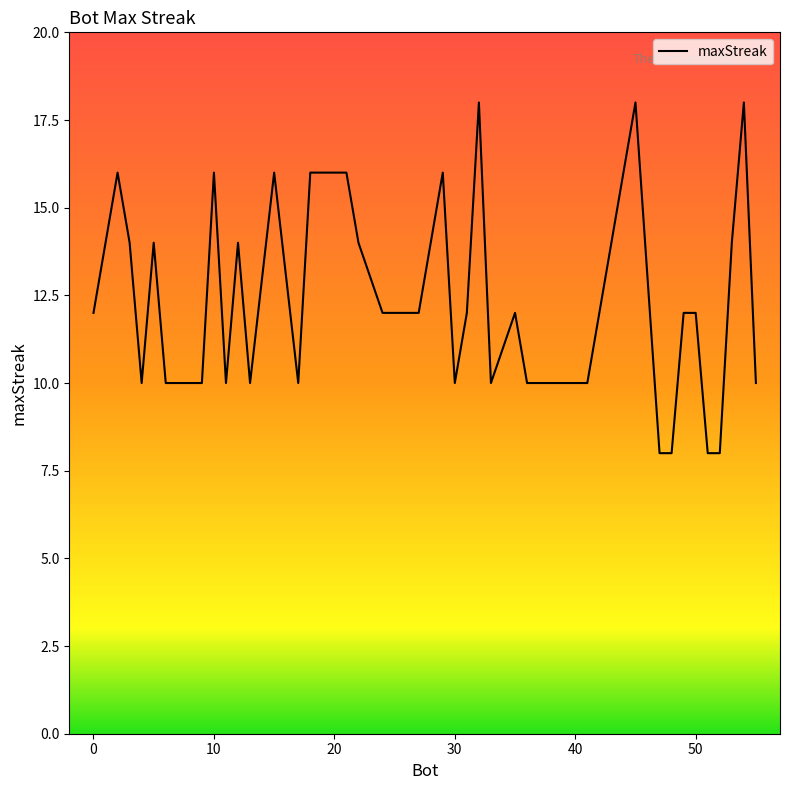

Does the chart display data point markers on the line(s)?

No